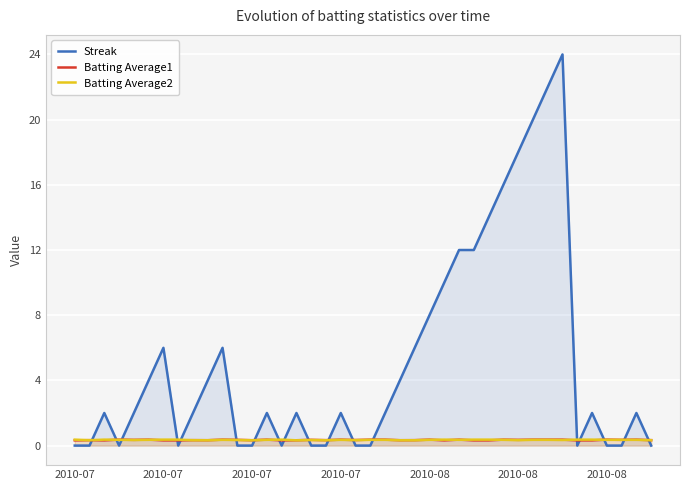

Reading right to left, list all the values displayed in this chart.

Streak: 0.0	2.0	0.0	0.0	2.0	0.0	24.0	22.0	20.0	18.0	16.0	14.0	12.0	12.0	10.0	8.0	6.0	4.0	2.0	0.0	0.0	2.0	0.0	0.0	2.0	0.0	2.0	0.0	0.0	6.0	4.0	2.0	0.0	6.0	4.0	2.0	0.0	2.0	0.0	0.0
Batting Average1: 0.3	0.4	0.4	0.4	0.3	0.3	0.4	0.4	0.4	0.4	0.4	0.3	0.3	0.4	0.3	0.4	0.3	0.3	0.4	0.4	0.3	0.4	0.3	0.4	0.3	0.3	0.4	0.3	0.4	0.4	0.3	0.3	0.3	0.3	0.4	0.4	0.4	0.3	0.3	0.3
Batting Average2: 0.3	0.4	0.4	0.4	0.4	0.4	0.3	0.4	0.4	0.3	0.4	0.4	0.4	0.4	0.4	0.4	0.3	0.3	0.4	0.4	0.3	0.4	0.3	0.3	0.3	0.4	0.4	0.3	0.3	0.4	0.3	0.3	0.4	0.4	0.4	0.3	0.4	0.4	0.3	0.4